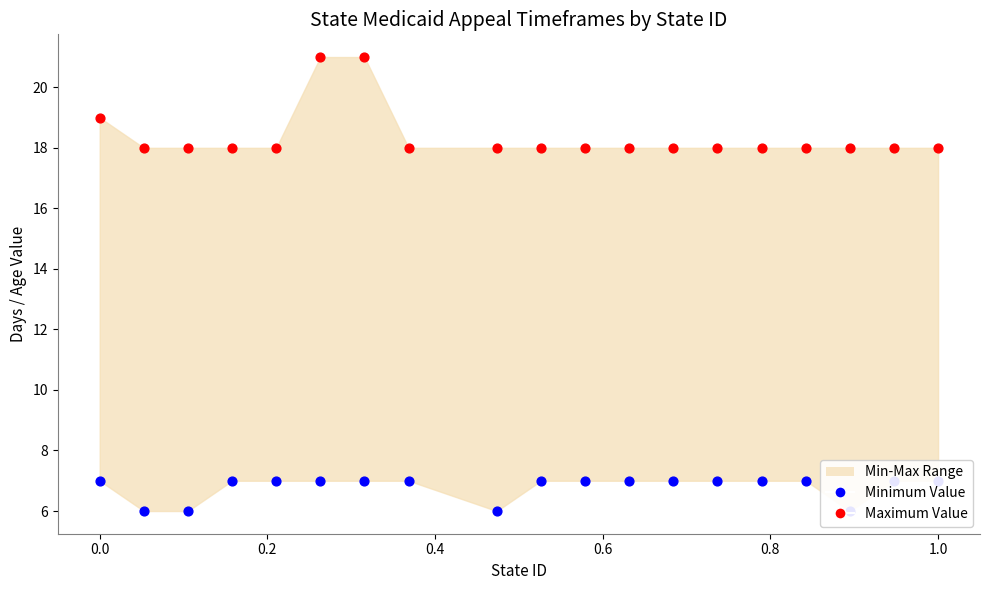

At how many categories does at least one series exceed 13?

19